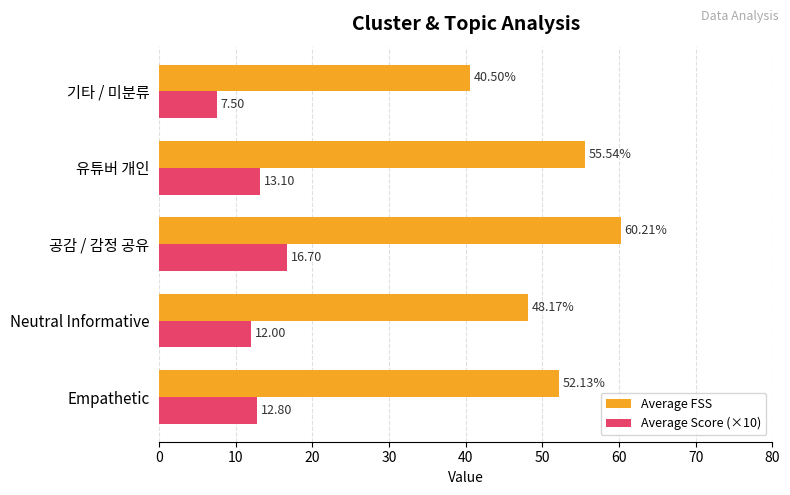

At how many categories does at least one series exceed 49?

3